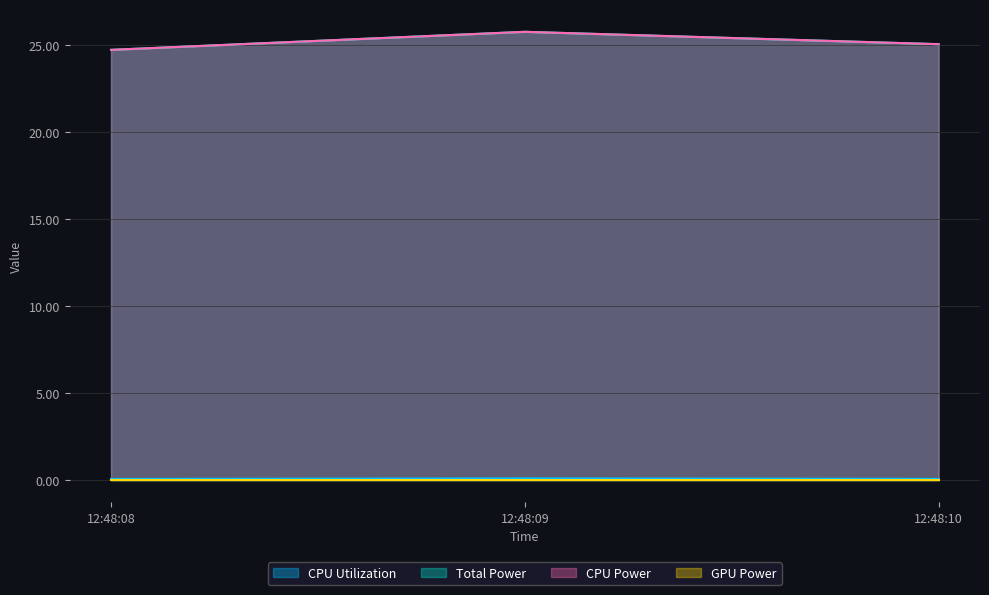

The value of CPU Power at 12:48:08 is 24.7. True or false?

True